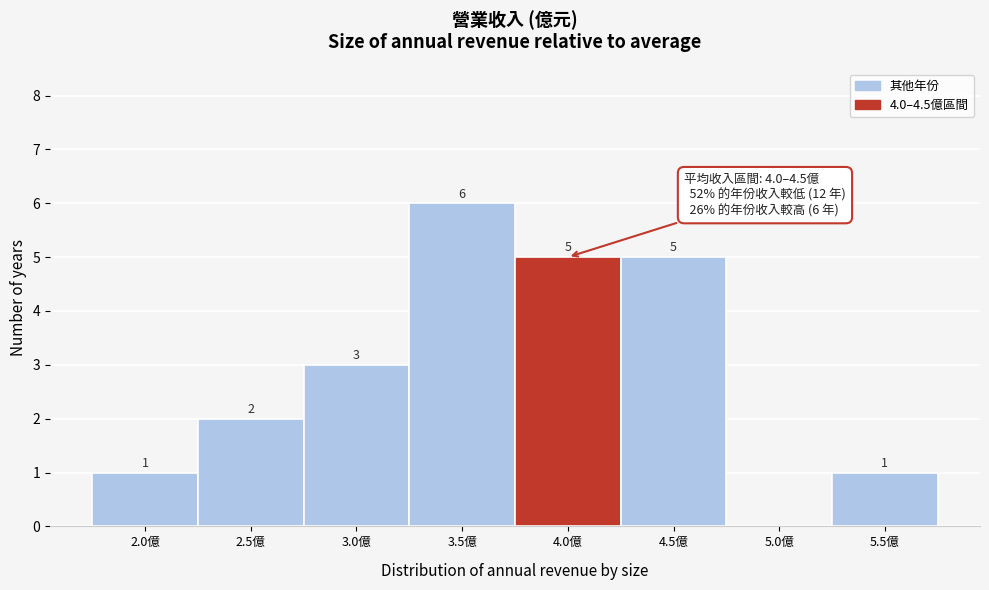

Reading right to left, list all the values displayed in this chart.

5.5億=1	5.0億=0	4.5億=5	4.0億=5	3.5億=6	3.0億=3	2.5億=2	2.0億=1